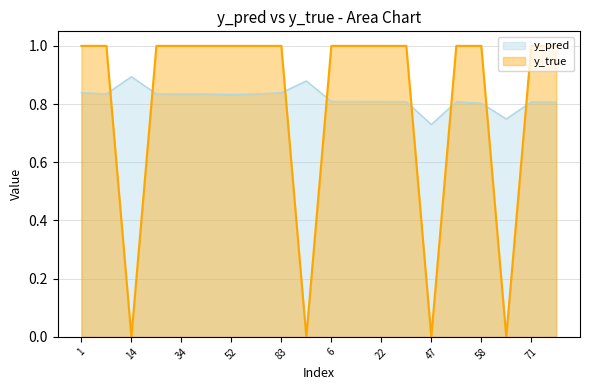

Which series changed the most between 34 and 52?

y_pred